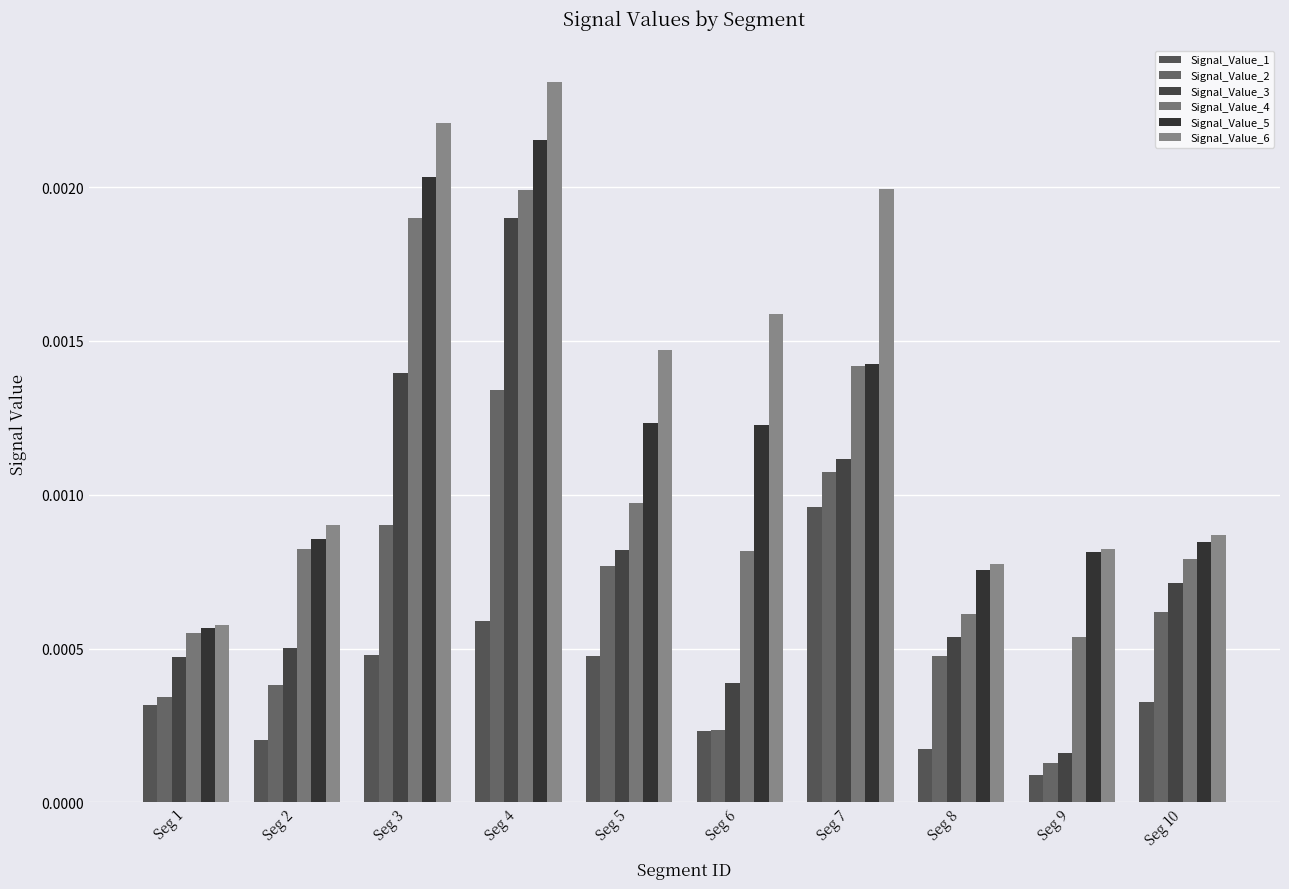

Is it true that Signal_Value_1 equals 0.0 at Seg 5?

True